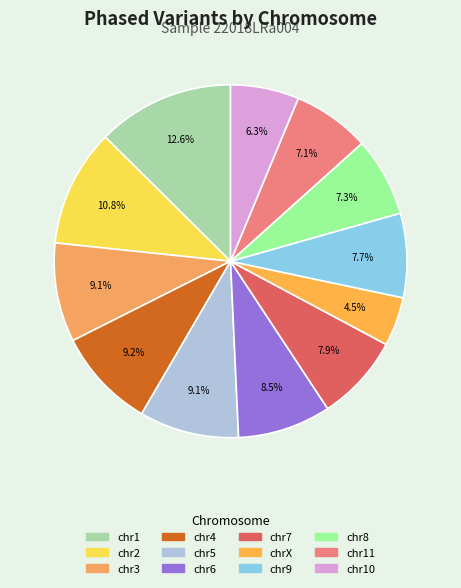

Which category has the biggest portion of the pie?

chr1